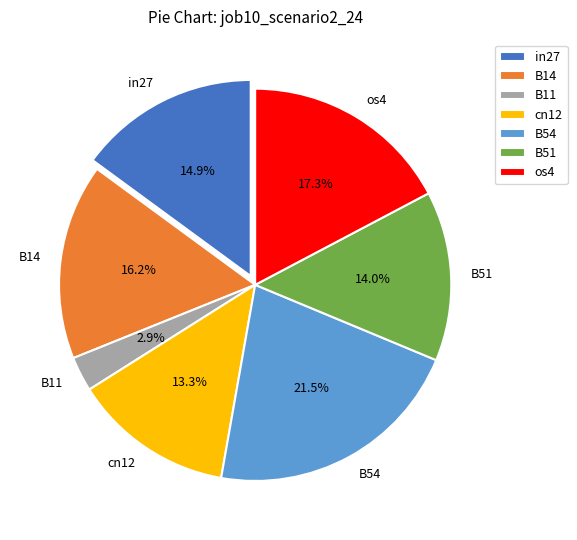

Is it true that B54 is 30% of the pie?

False